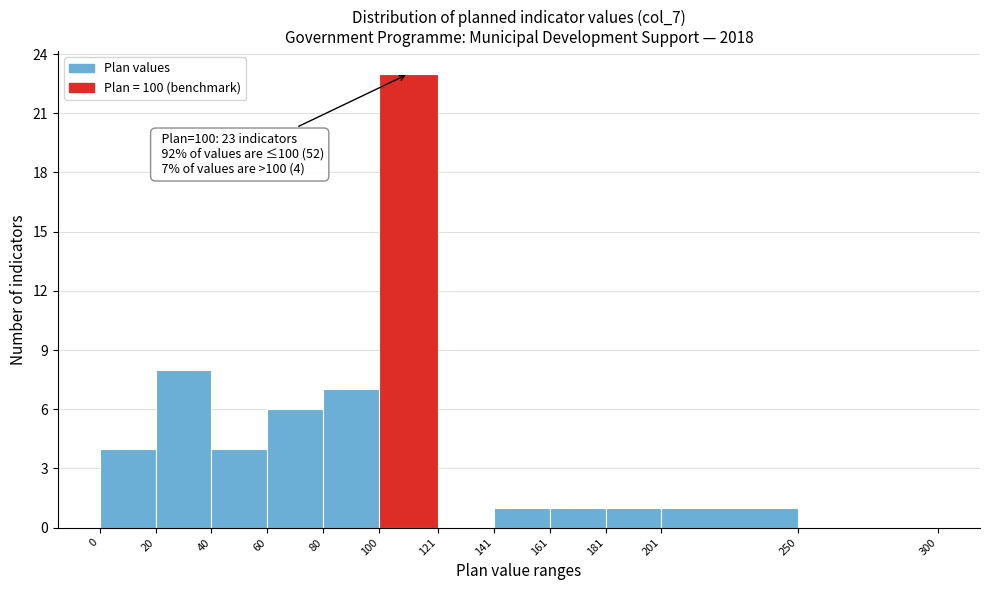

Over which range of the x-axis is the bar tallest?

100 to 121